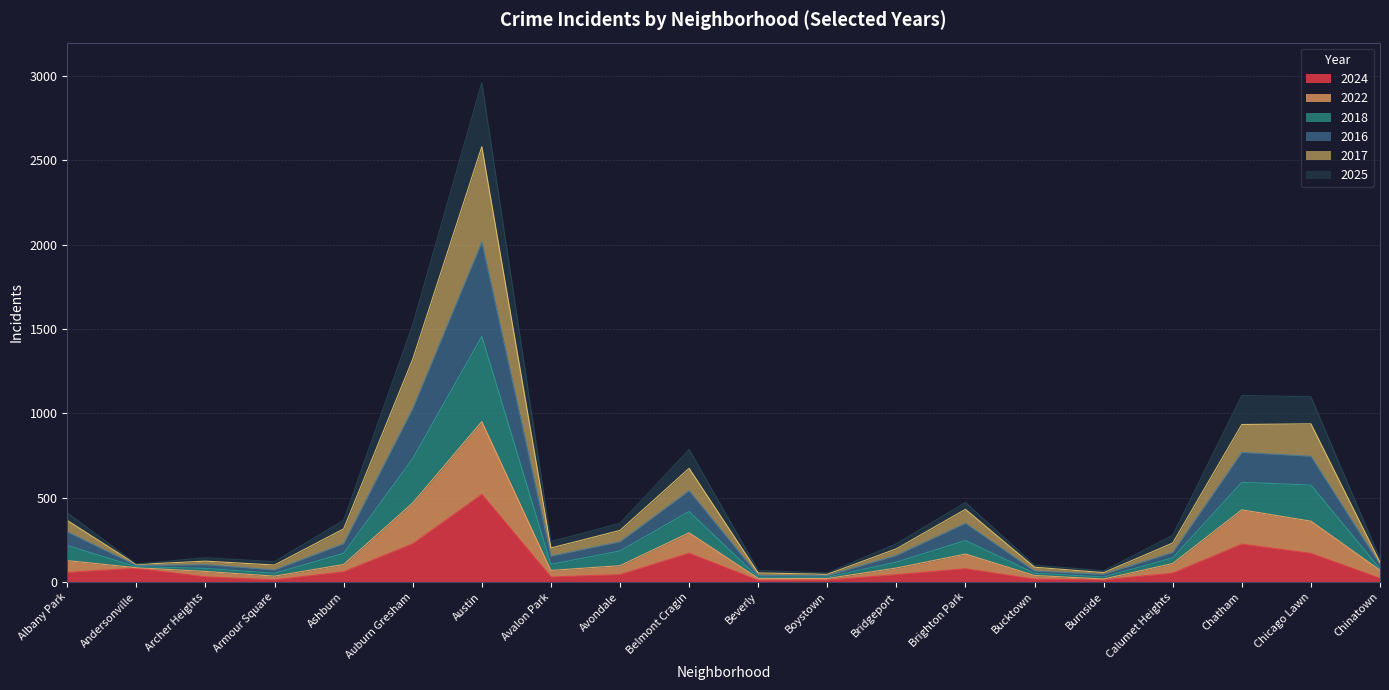

What is the highest value of the 2024 series?

520